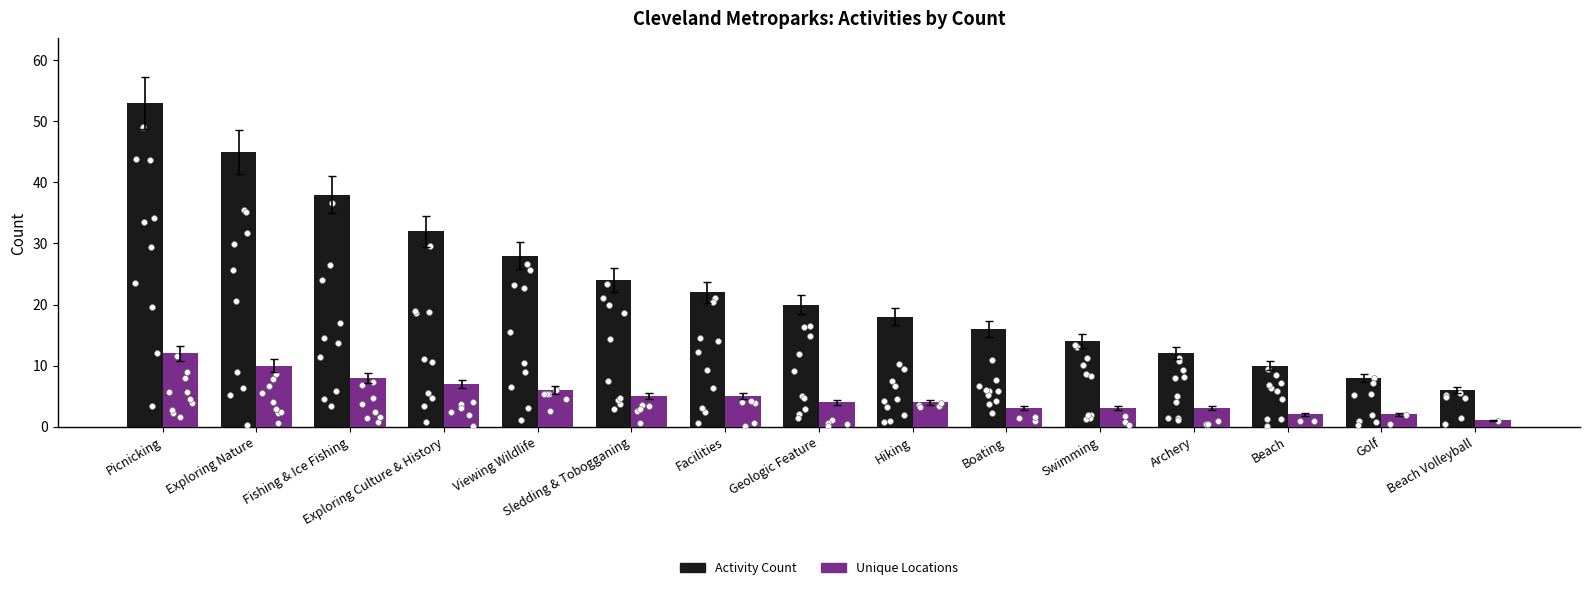

At which category is the sum across all series the highest?

Picnicking